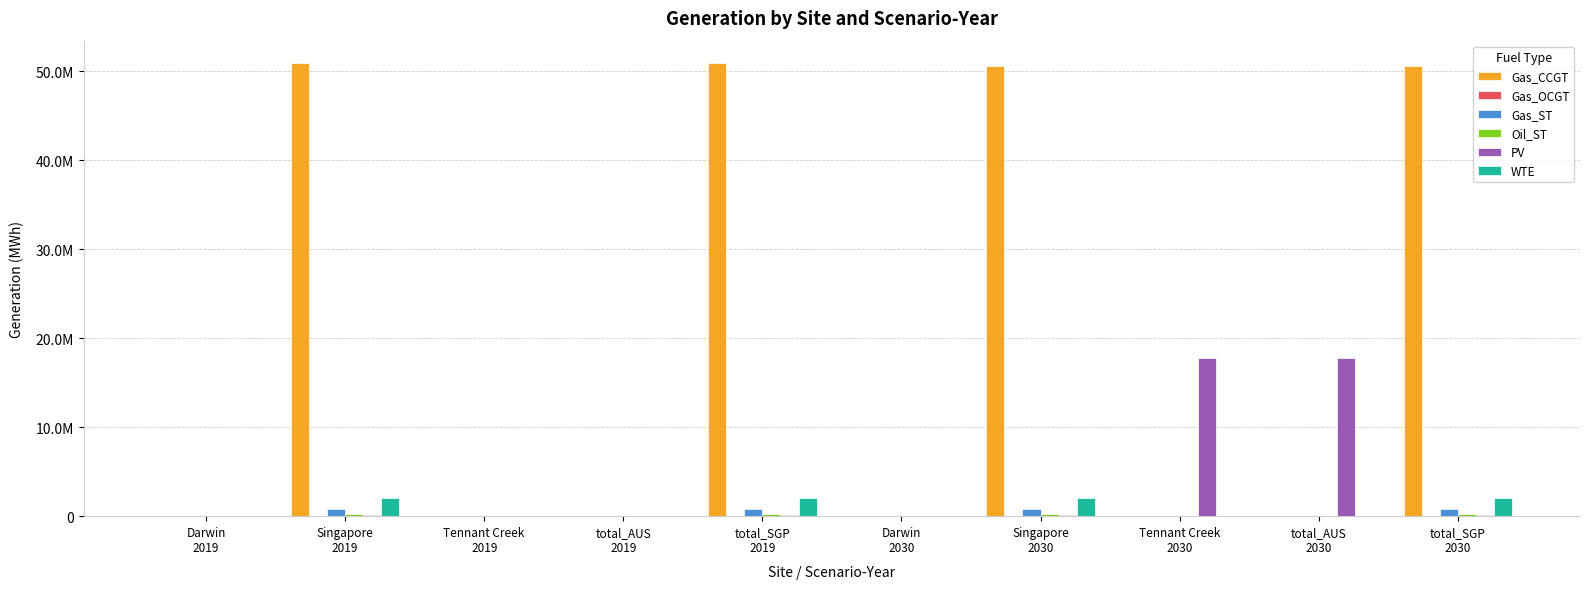

Reading left to right, what are all the values shown in this chart?

Gas_CCGT: Darwin
2019=0.0	Singapore
2019=50893289.6	Tennant Creek
2019=0.0	total_AUS
2019=0.0	total_SGP
2019=50893289.6	Darwin
2030=0.0	Singapore
2030=50606353.1	Tennant Creek
2030=0.0	total_AUS
2030=0.0	total_SGP
2030=50606353.1
Gas_OCGT: Darwin
2019=0.0	Singapore
2019=69379.2	Tennant Creek
2019=0.0	total_AUS
2019=0.0	total_SGP
2019=69379.2	Darwin
2030=0.0	Singapore
2030=69379.2	Tennant Creek
2030=0.0	total_AUS
2030=0.0	total_SGP
2030=69379.2
Gas_ST: Darwin
2019=0.0	Singapore
2019=794623.1	Tennant Creek
2019=0.0	total_AUS
2019=0.0	total_SGP
2019=794623.1	Darwin
2030=0.0	Singapore
2030=794623.1	Tennant Creek
2030=0.0	total_AUS
2030=0.0	total_SGP
2030=794623.1
Oil_ST: Darwin
2019=0.0	Singapore
2019=190021.9	Tennant Creek
2019=0.0	total_AUS
2019=0.0	total_SGP
2019=190021.9	Darwin
2030=0.0	Singapore
2030=190021.9	Tennant Creek
2030=0.0	total_AUS
2030=0.0	total_SGP
2030=190021.9
PV: Darwin
2019=0.0	Singapore
2019=172635.1	Tennant Creek
2019=0.0	total_AUS
2019=0.0	total_SGP
2019=172635.1	Darwin
2030=0.0	Singapore
2030=172635.1	Tennant Creek
2030=17799631.9	total_AUS
2030=17799631.9	total_SGP
2030=172635.1
WTE: Darwin
2019=0.0	Singapore
2019=2013363.4	Tennant Creek
2019=0.0	total_AUS
2019=0.0	total_SGP
2019=2013363.4	Darwin
2030=0.0	Singapore
2030=2013363.4	Tennant Creek
2030=0.0	total_AUS
2030=0.0	total_SGP
2030=2013363.4